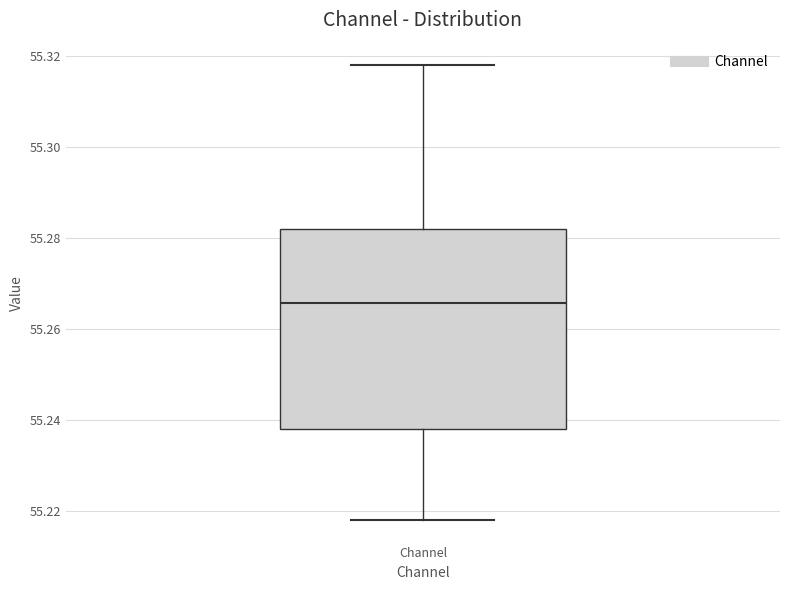

Transcribe this box plot: give where the median line is, the range the box spans, and where the two whiskers end, as read against the y-axis. The values are not printed on the chart, so give them approximately, as read against the axis.

median 55.266, box 55.238 to 55.282, whiskers 55.218 to 55.318